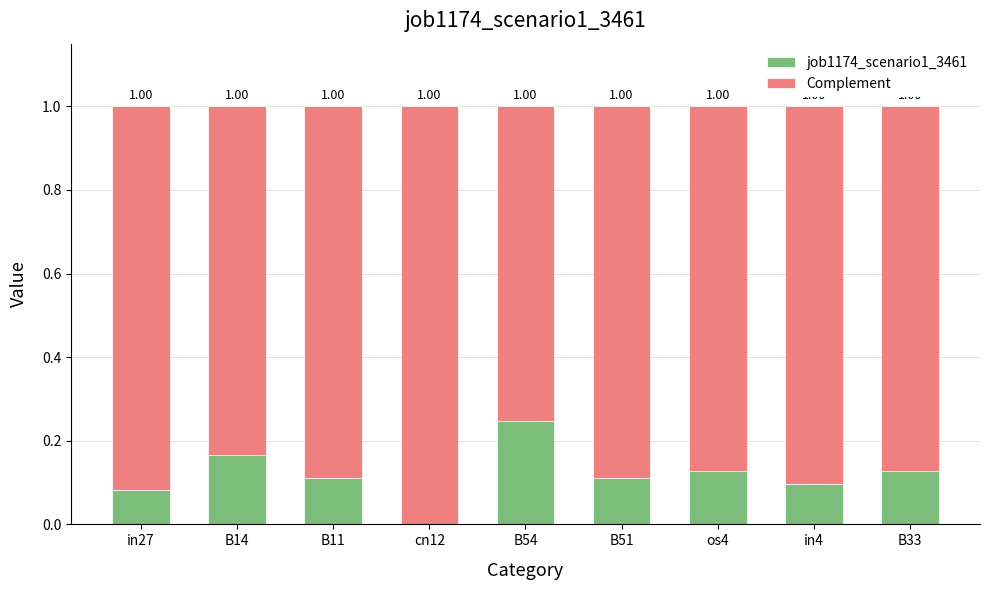

How many values in job1174_scenario1_3461 are above zero?

8